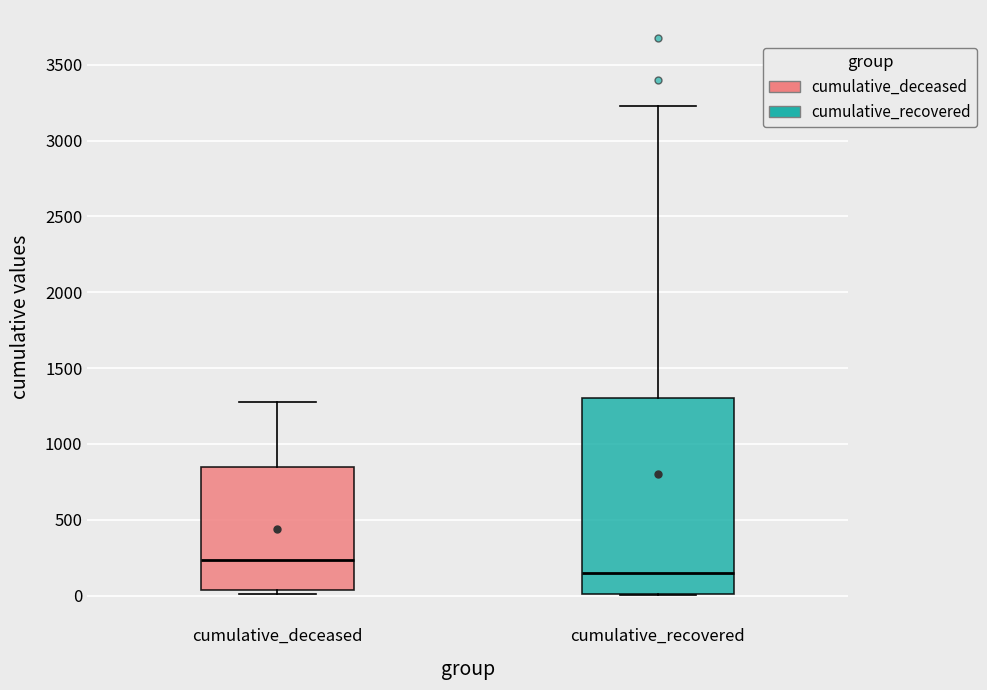

Reading left to right, transcribe this box plot: for each box, give where its median line is, the range the box spans, and where its two whiskers end, as read against the y-axis. The values are not printed on the chart, so give them approximately, as read against the axis.

cumulative_deceased: median 250, box 50 to 850, whiskers 0 to 1300
cumulative_recovered: median 150, box 0 to 1300, whiskers 0 to 3250